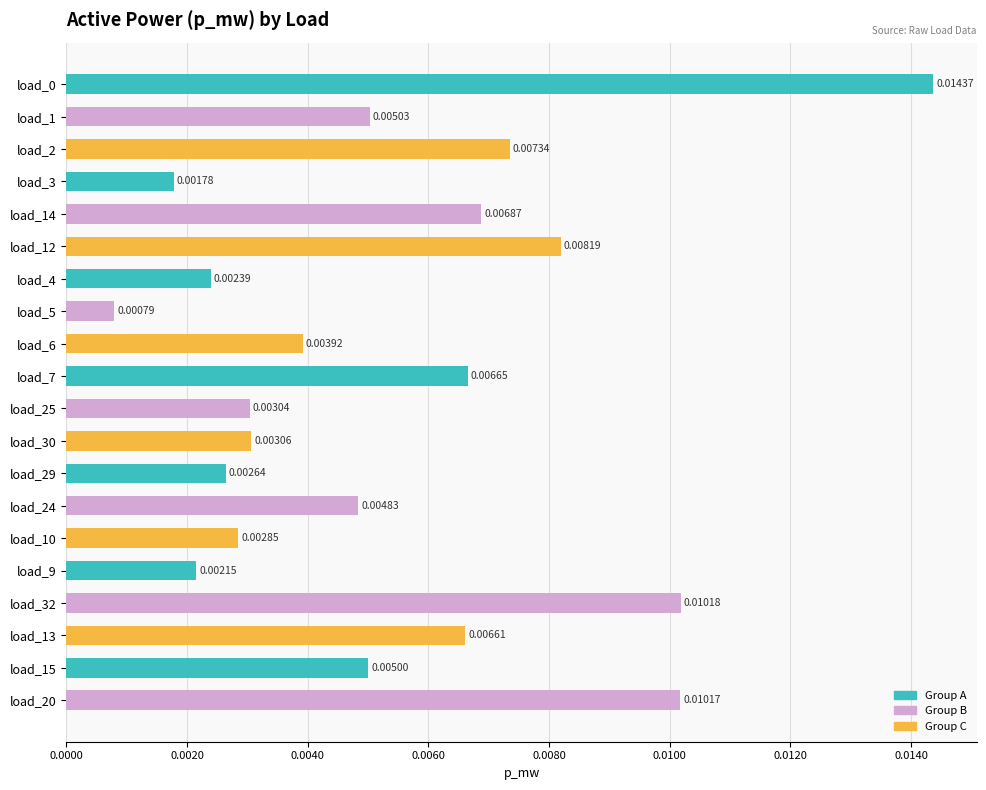

How many data points does each series have?

20